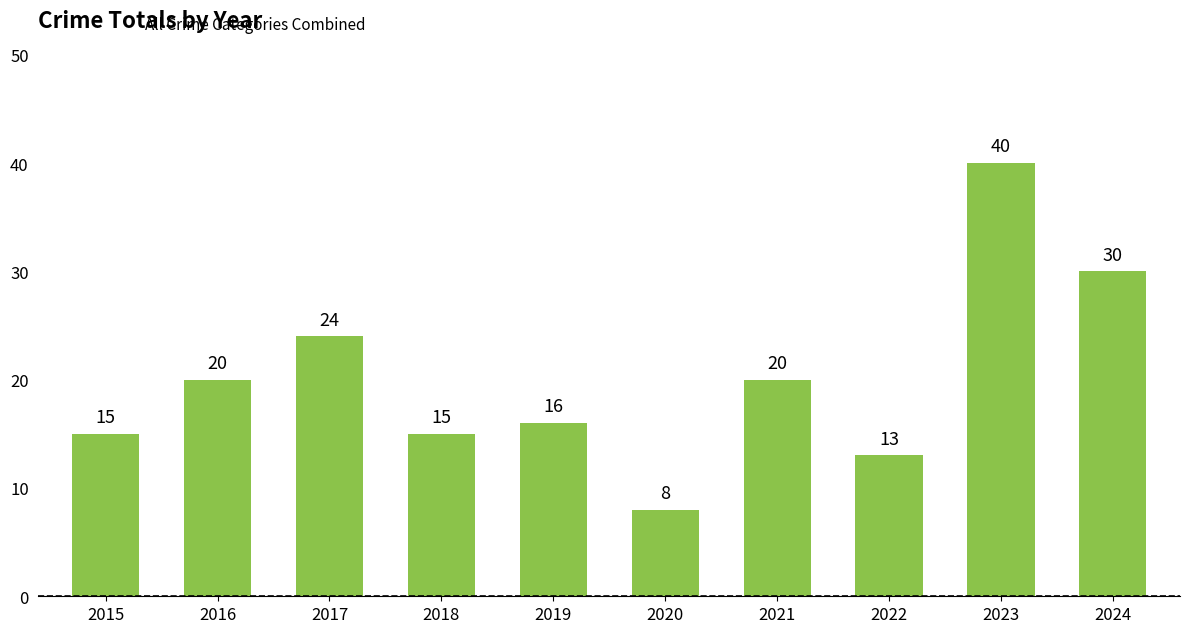

What is the value of the 5th bar from the left?

16